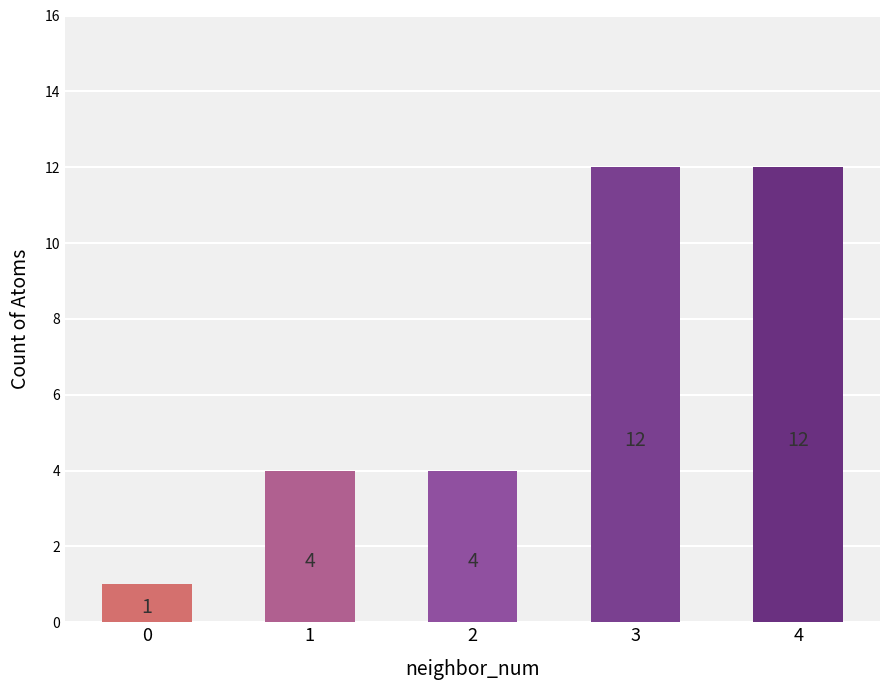

Reading left to right, transcribe all the data shown in this chart.

0=1	1=4	2=4	3=12	4=12